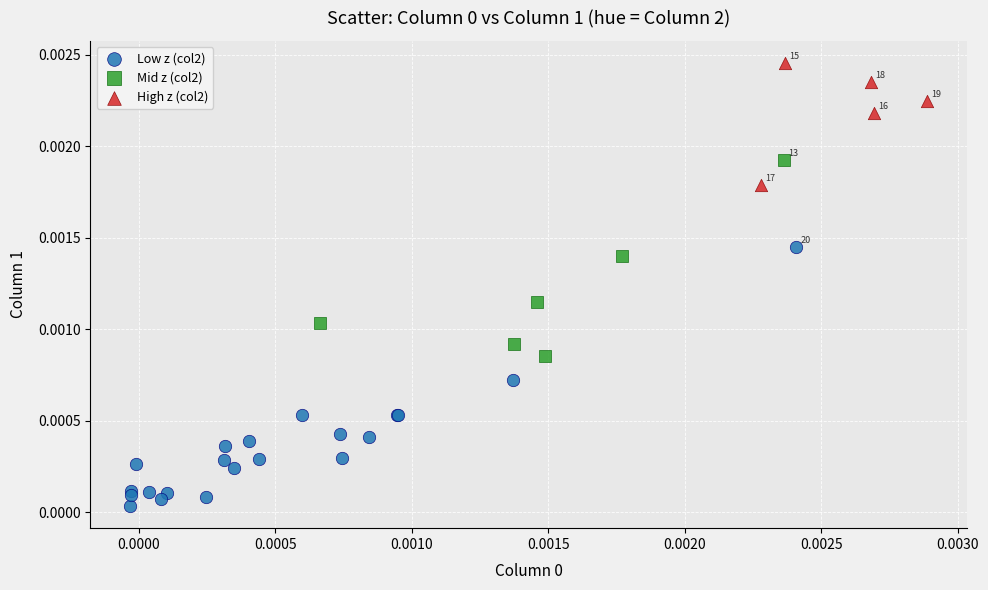

Which series contains the highest Y value?

High z (col2)